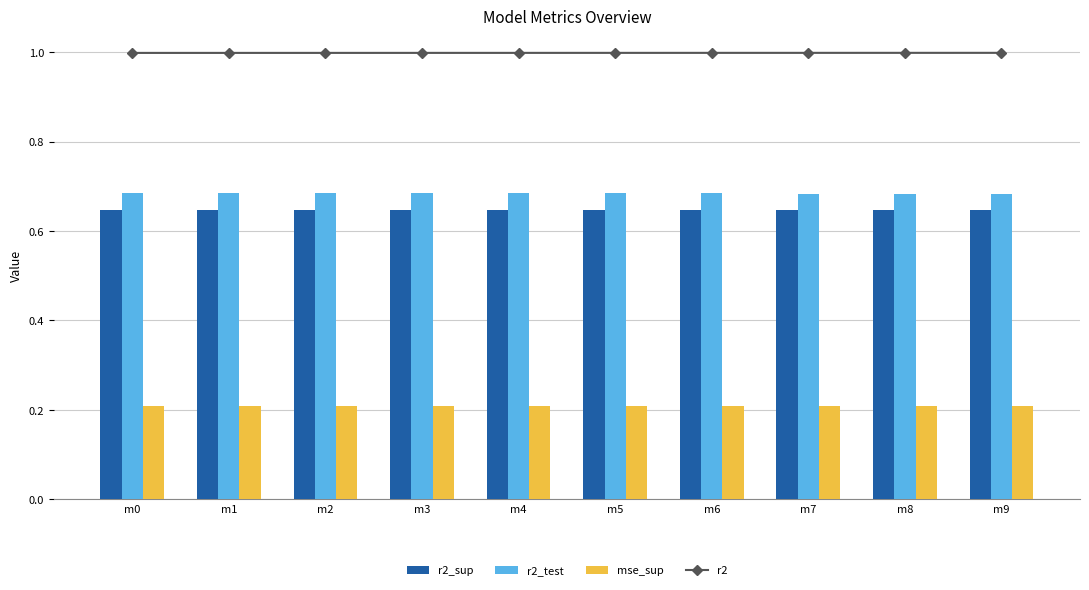

What is the sum of all r2_sup values?

6.5